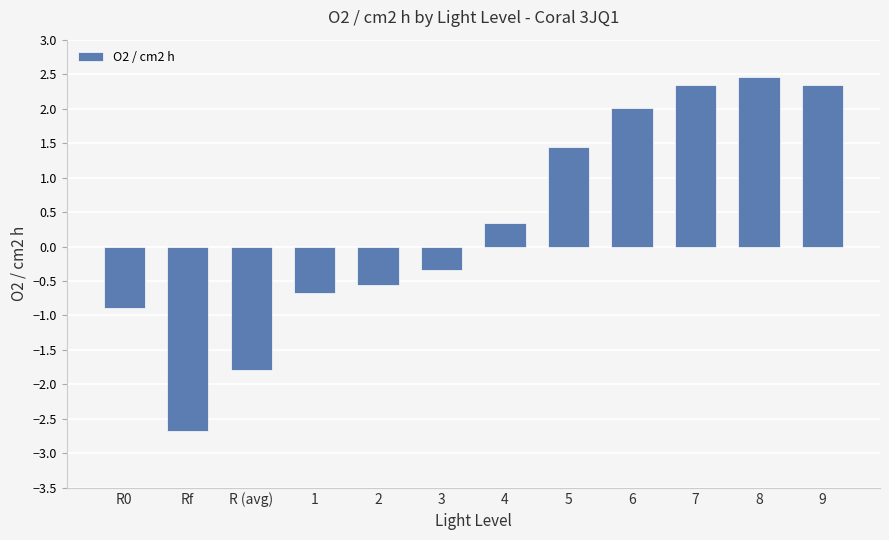

Does the chart contain any negative values?

Yes